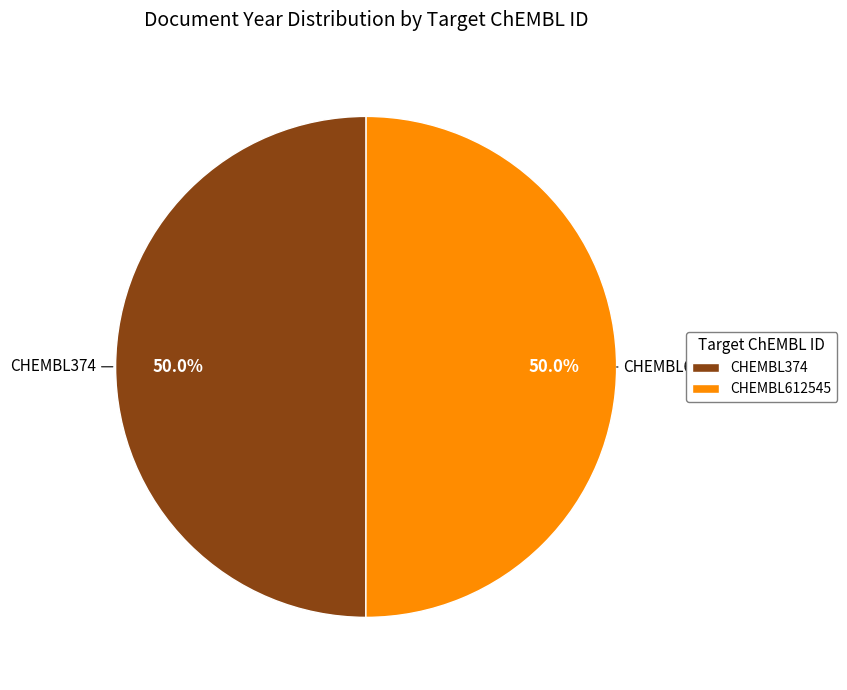

Do CHEMBL612545 and CHEMBL374 together represent more than half of the pie?

Yes